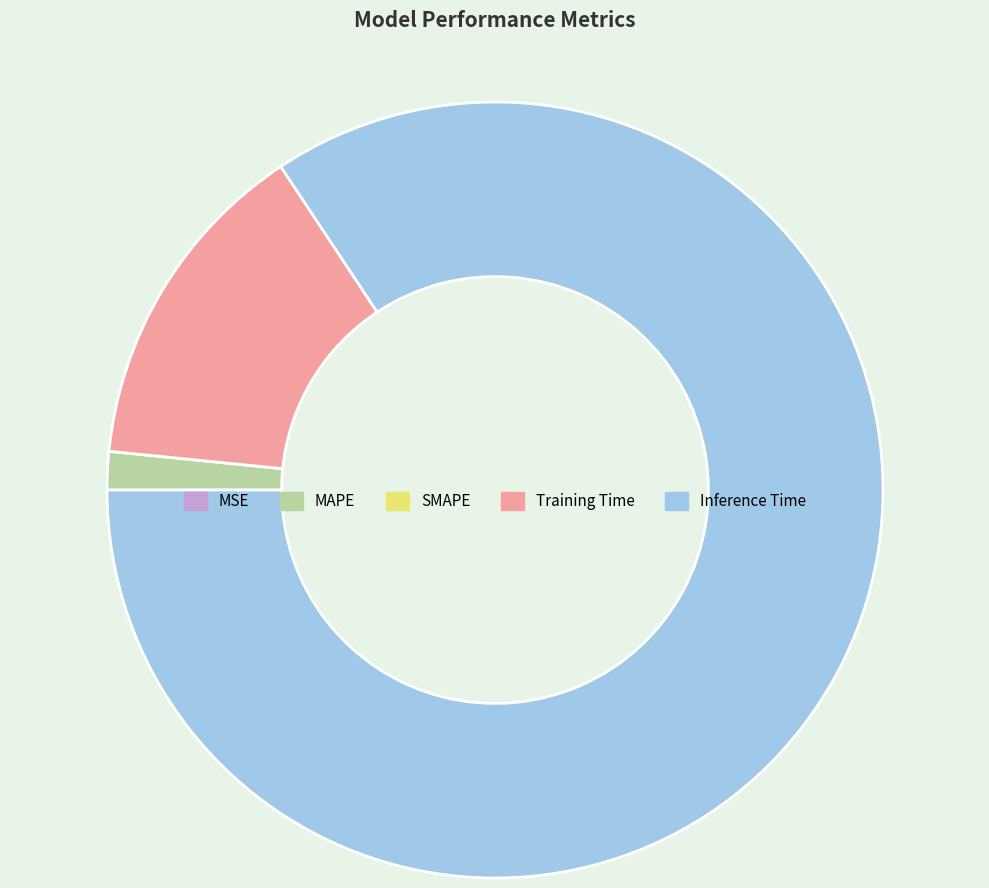

Is it true that Inference Time is 84% of the pie?

True